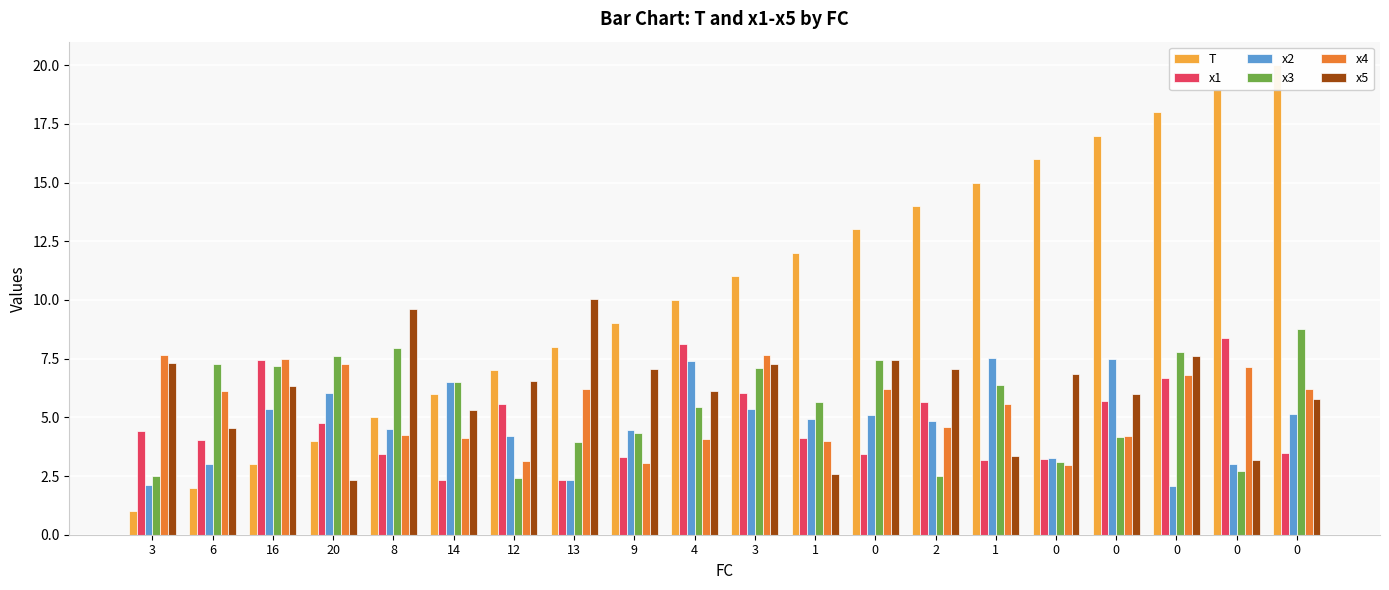

Reading left to right, what are all the values shown in this chart?

T: 3=1.0	6=2.0	16=3.0	20=4.0	8=5.0	14=6.0	12=7.0	13=8.0	9=9.0	4=10.0	3=11.0	1=12.0	0=13.0	2=14.0	1=15.0	0=16.0	0=17.0	0=18.0	0=19.0	0=20.0
x1: 3=4.4	6=4.0	16=7.4	20=4.8	8=3.4	14=2.3	12=5.6	13=2.3	9=3.3	4=8.1	3=6.0	1=4.1	0=3.5	2=5.7	1=3.2	0=3.2	0=5.7	0=6.7	0=8.4	0=3.5
x2: 3=2.1	6=3.0	16=5.4	20=6.0	8=4.5	14=6.5	12=4.2	13=2.3	9=4.5	4=7.4	3=5.4	1=4.9	0=5.1	2=4.8	1=7.5	0=3.3	0=7.5	0=2.1	0=3.0	0=5.1
x3: 3=2.5	6=7.3	16=7.2	20=7.6	8=8.0	14=6.5	12=2.4	13=3.9	9=4.3	4=5.4	3=7.1	1=5.7	0=7.4	2=2.5	1=6.4	0=3.1	0=4.2	0=7.8	0=2.7	0=8.8
x4: 3=7.7	6=6.1	16=7.5	20=7.3	8=4.2	14=4.1	12=3.1	13=6.2	9=3.1	4=4.1	3=7.7	1=4.0	0=6.2	2=4.6	1=5.6	0=3.0	0=4.2	0=6.8	0=7.1	0=6.2
x5: 3=7.3	6=4.5	16=6.3	20=2.3	8=9.6	14=5.3	12=6.6	13=10.1	9=7.1	4=6.1	3=7.3	1=2.6	0=7.4	2=7.0	1=3.3	0=6.9	0=6.0	0=7.6	0=3.2	0=5.8